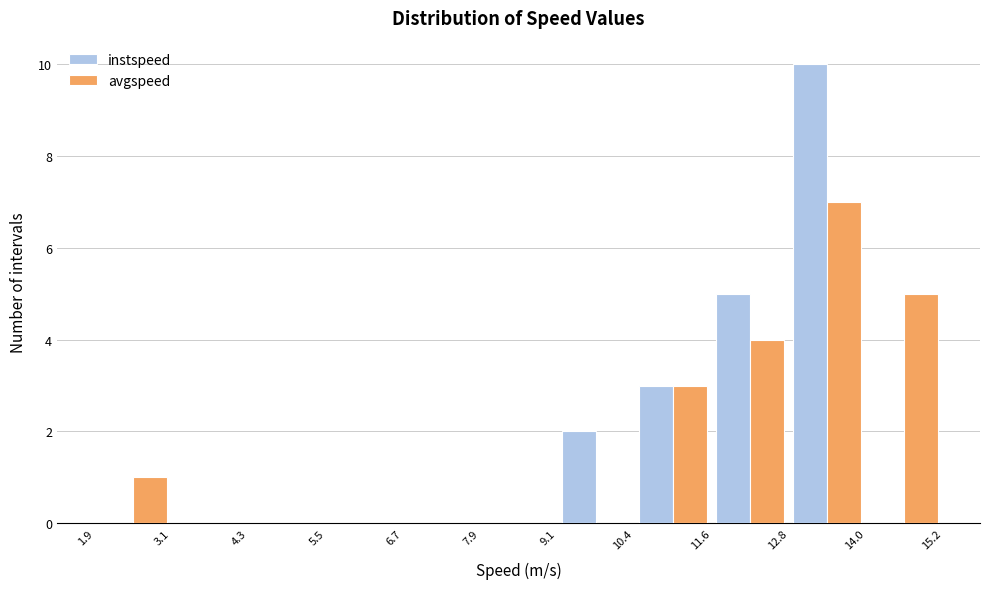

What is the height of the avgspeed bar covering 11.6 to 12.8 on the x-axis? The values are not printed on the chart, so give them approximately, as read against the axis.

4